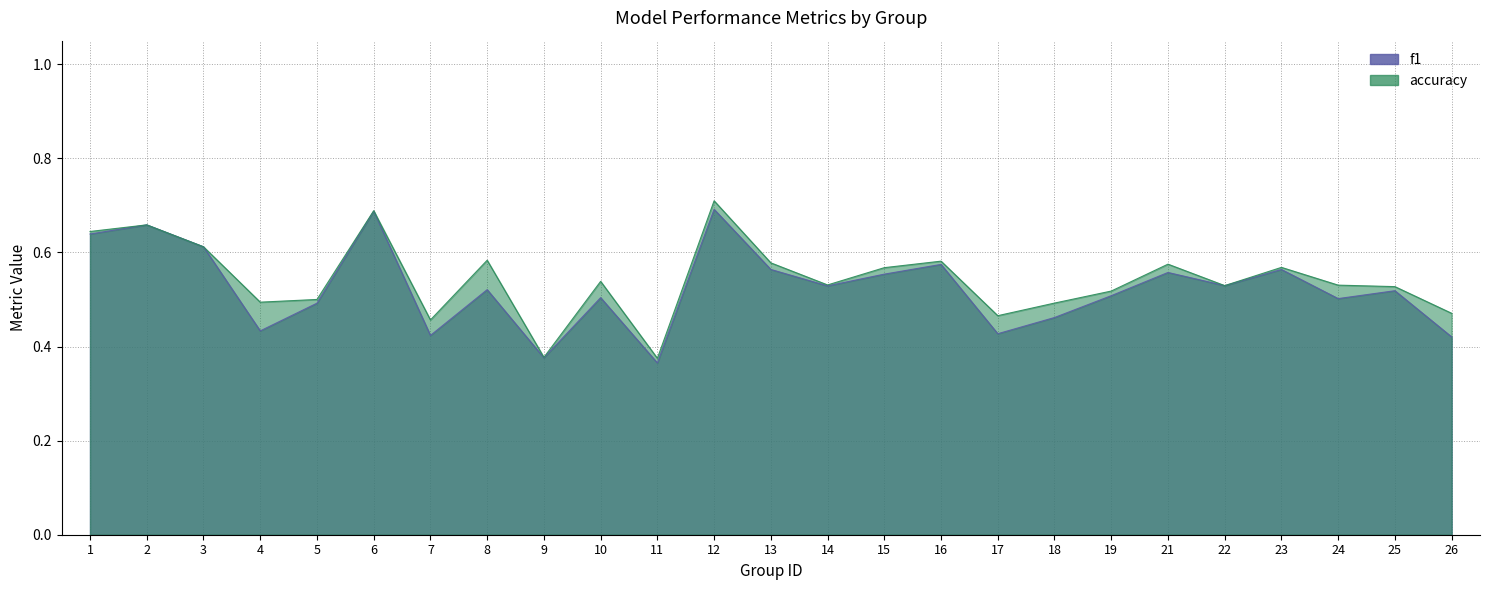

What is the maximum value for f1?

0.7